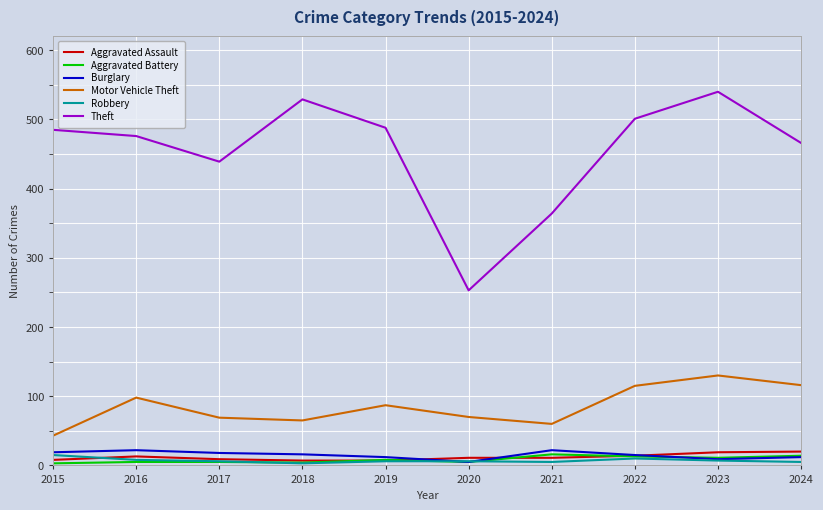

Which series has the largest range (max minus min)?

Theft